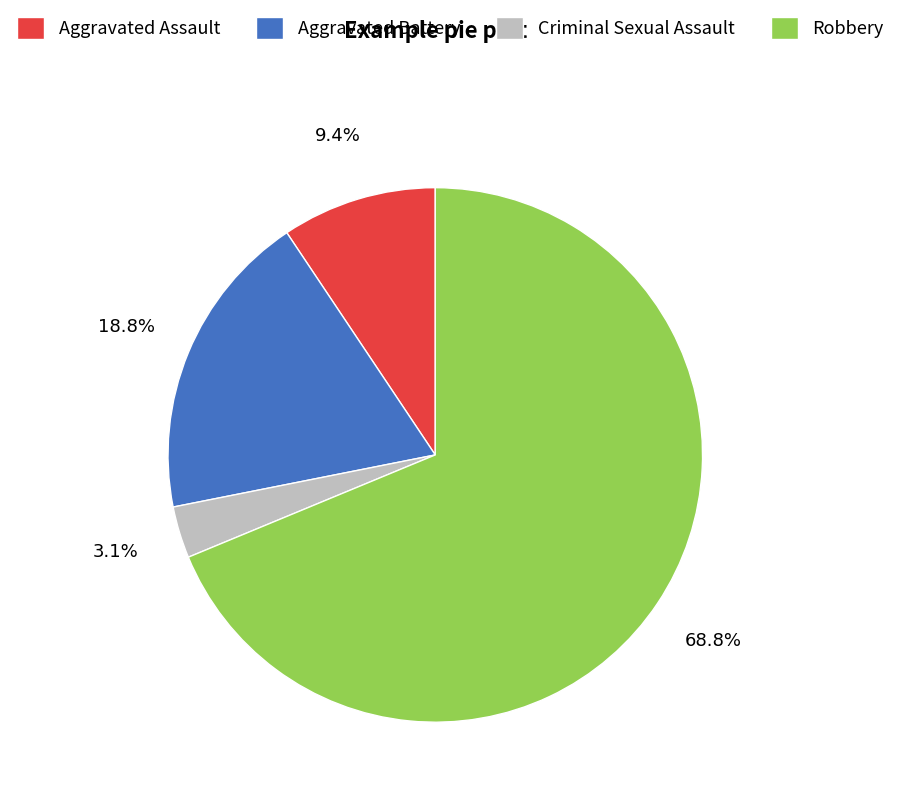

To the nearest percent, what portion does Robbery represent?

69%